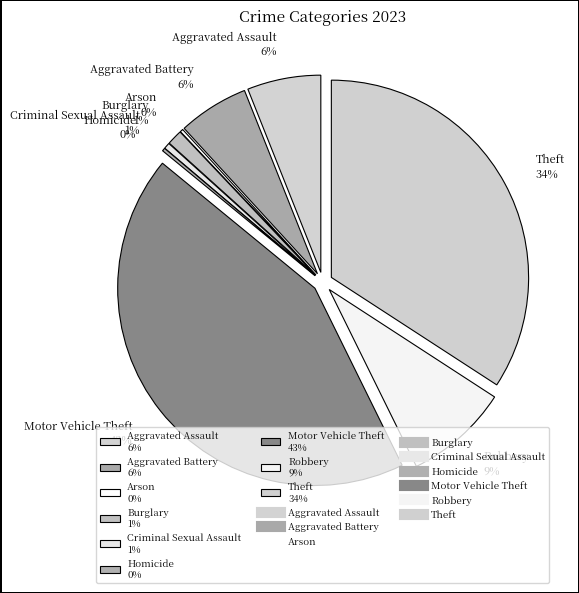

To the nearest percent, what portion does Burglary represent?

1%